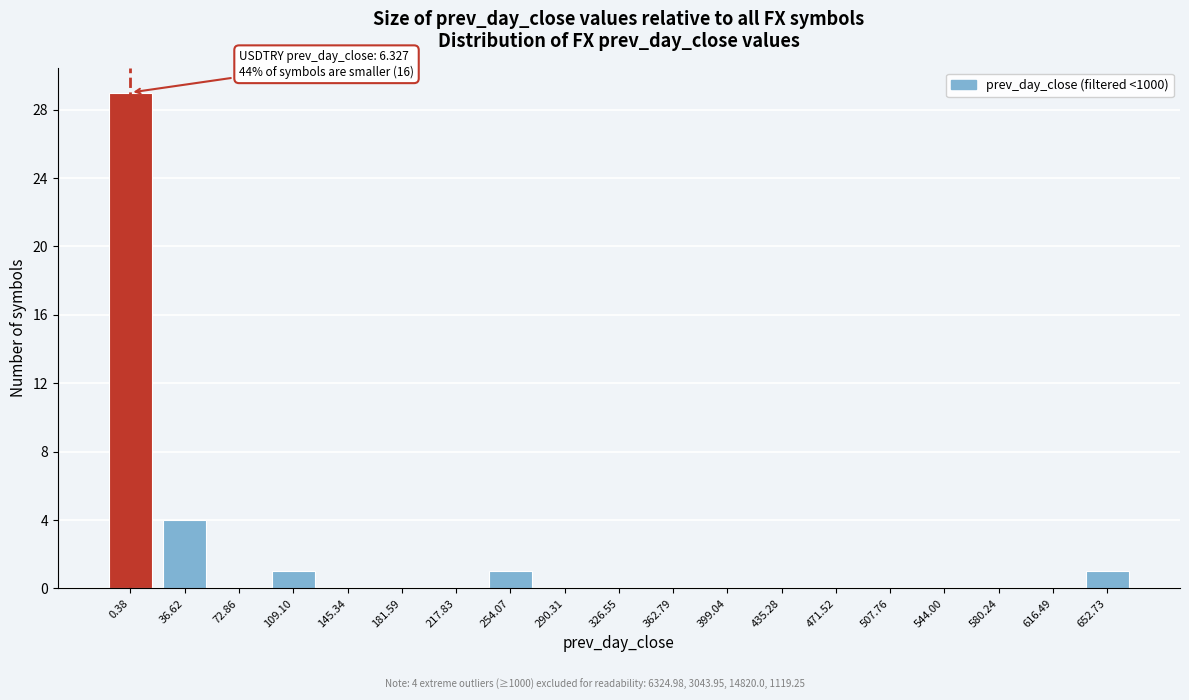

Reading left to right, list all the values displayed in this chart.

0.38=29	36.62=4	72.86=0	109.10=1	145.34=0	181.59=0	217.83=0	254.07=1	290.31=0	326.55=0	362.79=0	399.04=0	435.28=0	471.52=0	507.76=0	544.00=0	580.24=0	616.49=0	652.73=1